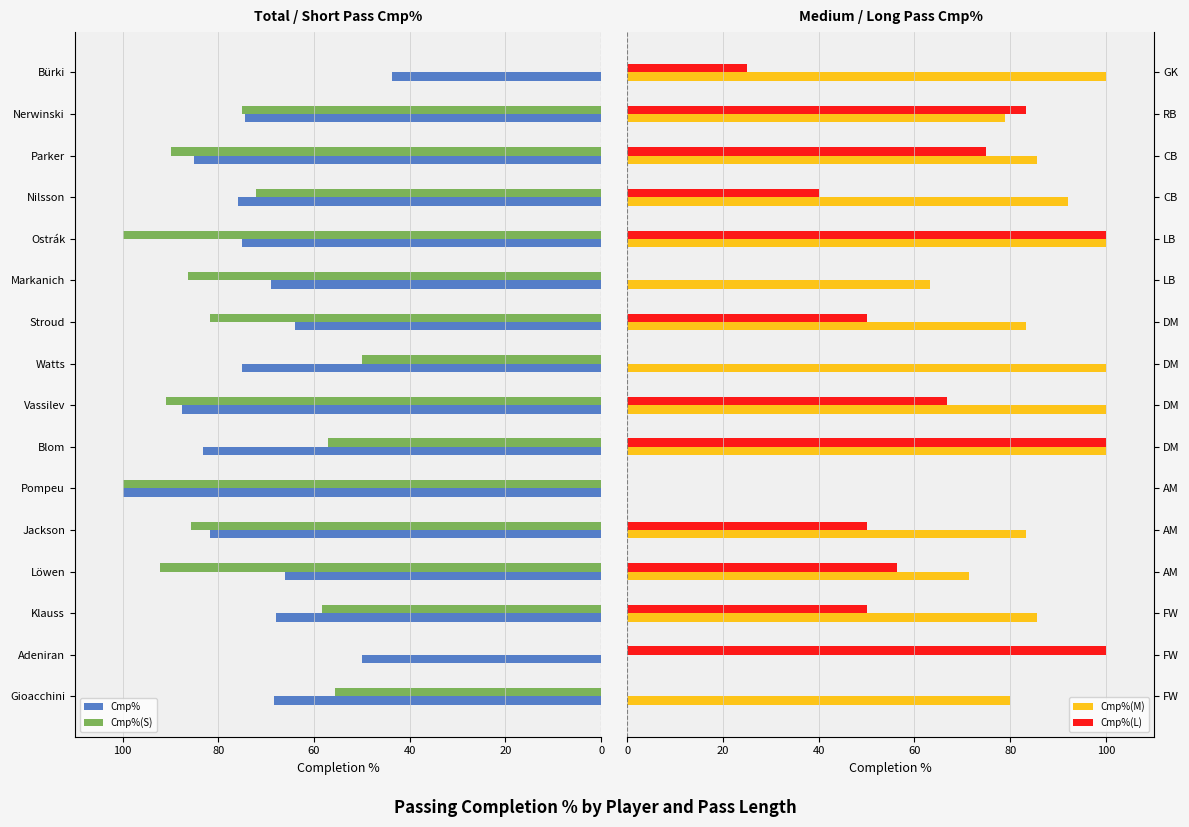

Reading left to right, extract all data points from this chart.

Cmp%: -68.4	-50.0	-68.0	-66.0	-81.8	-100.0	-83.3	-87.5	-75.0	-64.0	-68.9	-75.0	-76.0	-85.1	-74.4	-43.8
Cmp%(S): -55.6	0.0	-58.3	-92.3	-85.7	-100.0	-57.1	-90.9	-50.0	-81.8	-86.4	-100.0	-72.2	-90.0	-75.0	0.0
Cmp%(M): 80.0	0.0	85.7	71.4	83.3	0.0	100.0	100.0	100.0	83.3	63.2	100.0	92.0	85.7	78.9	100.0
Cmp%(L): 0.0	100.0	50.0	56.3	50.0	0.0	100.0	66.7	0.0	50.0	0.0	100.0	40.0	75.0	83.3	25.0